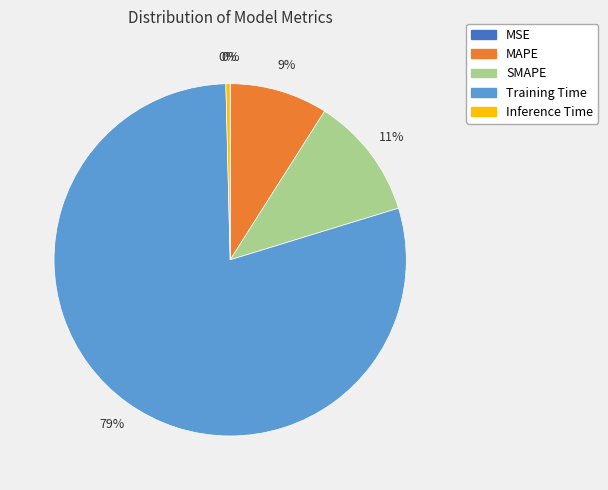

Is it true that MAPE is 9% of the pie?

True